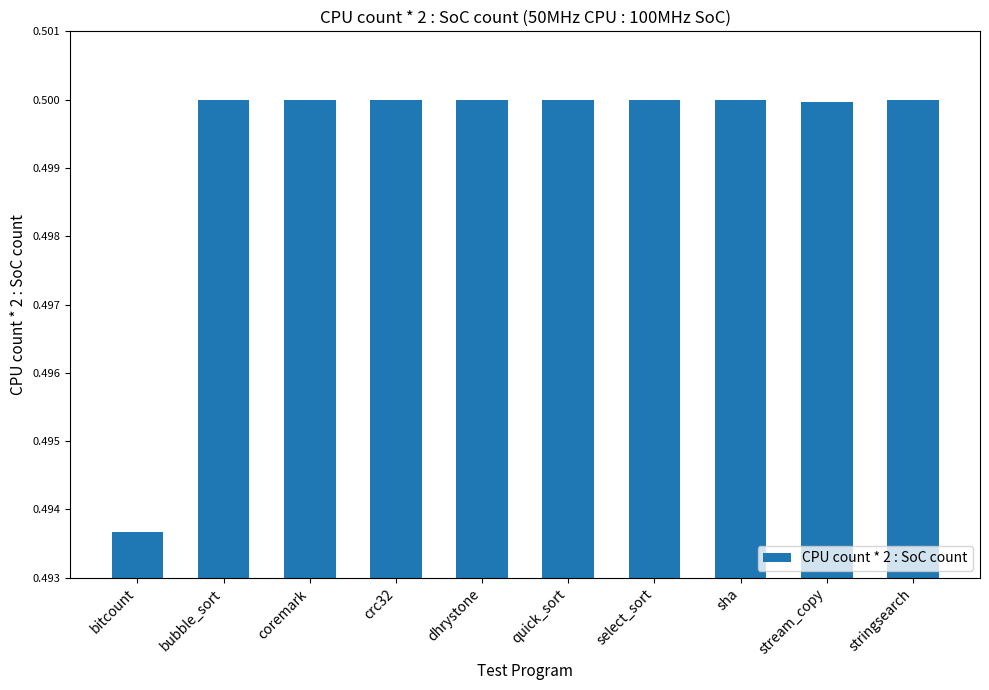

Which has a higher value, bitcount or sha?

sha